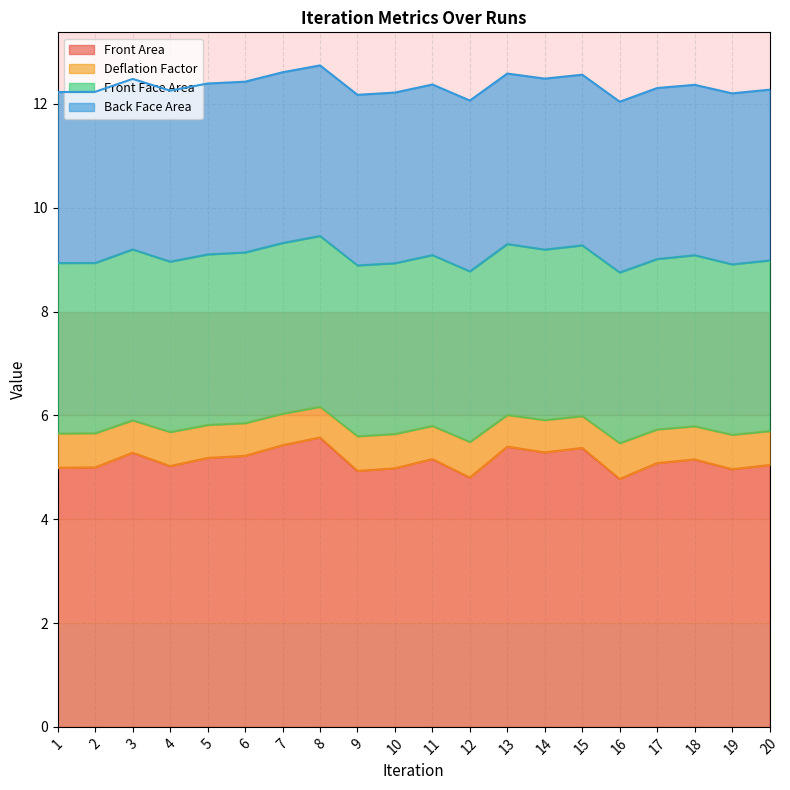

What is the total value across all series at 10?

12.2